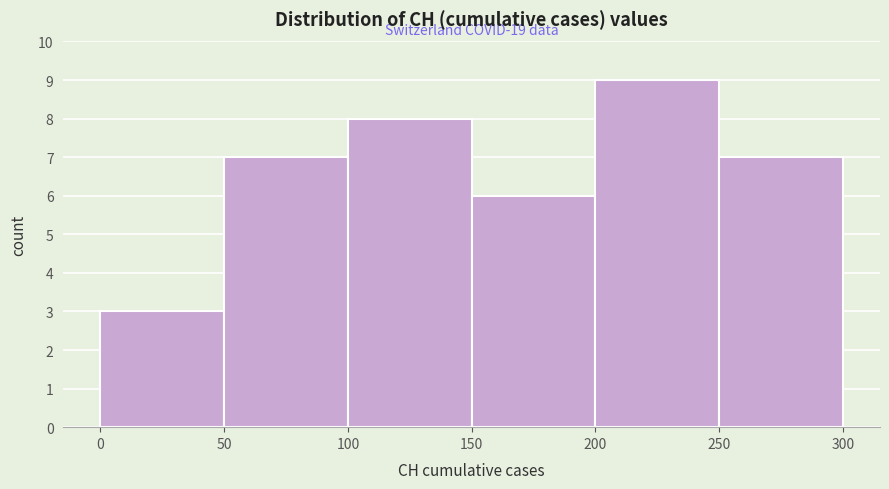

Over which range of the x-axis is the bar tallest?

200 to 250